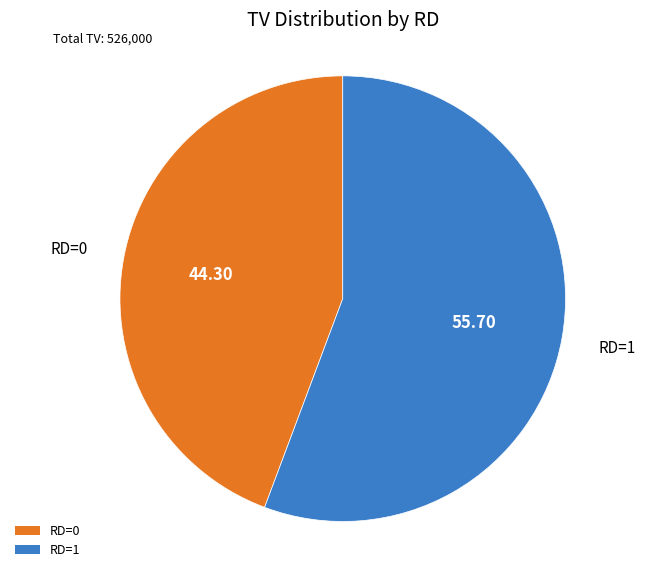

Rank the categories by value from highest to lowest.

RD=1, RD=0